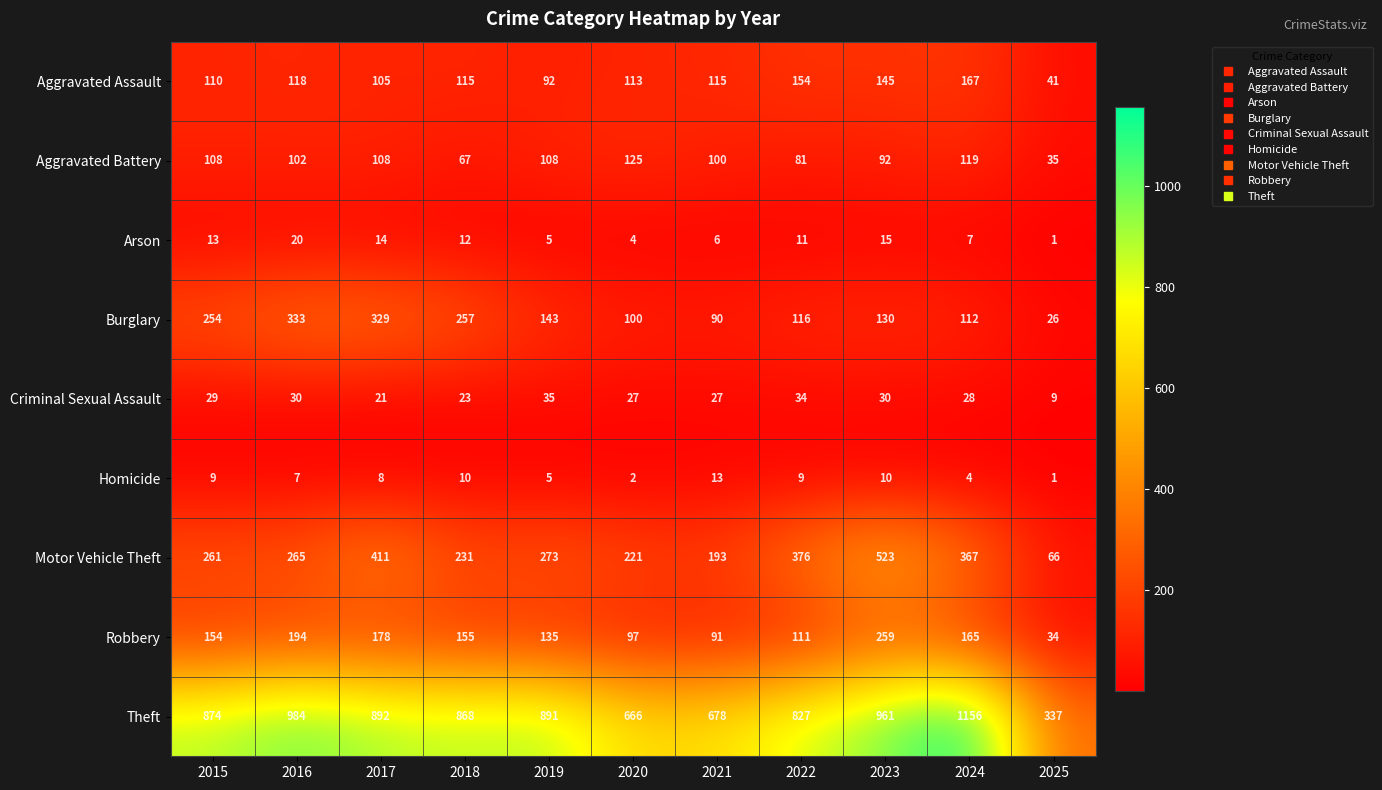

Between 2018 and 2022, which series saw the biggest shift?

Motor Vehicle Theft